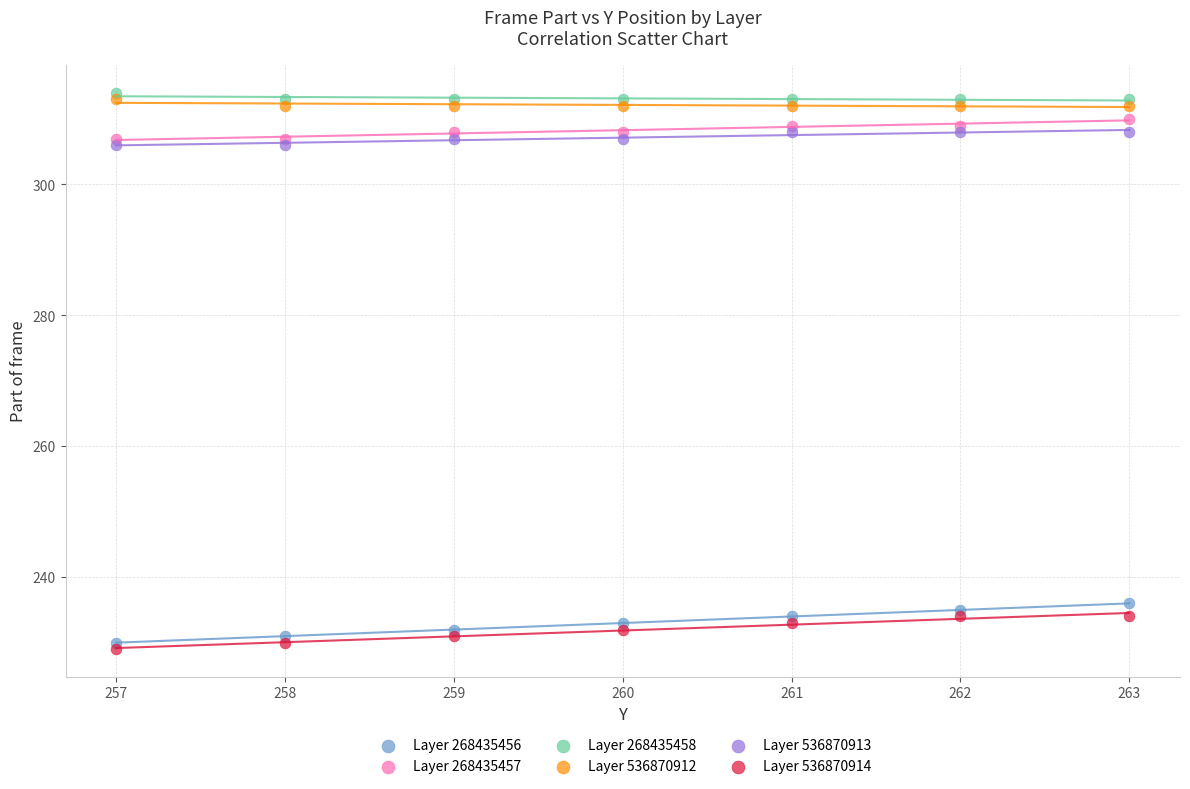

Across all data points, what is the range of Y values (max minus min)?

85